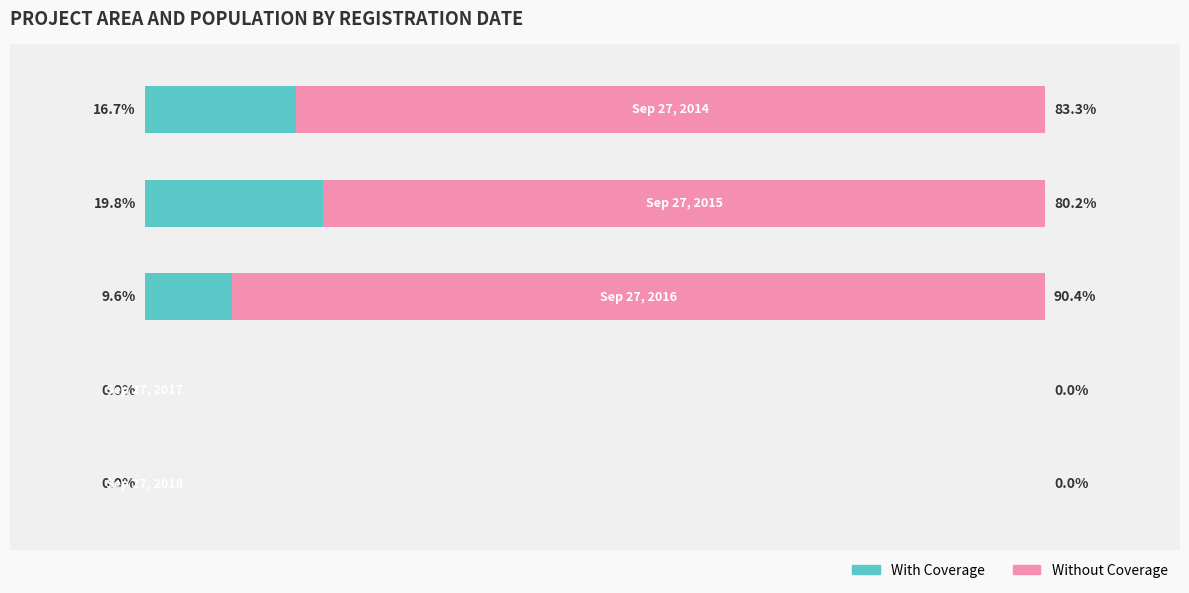

What is the value of the With Coverage bar at the 3rd from the left?

9.6